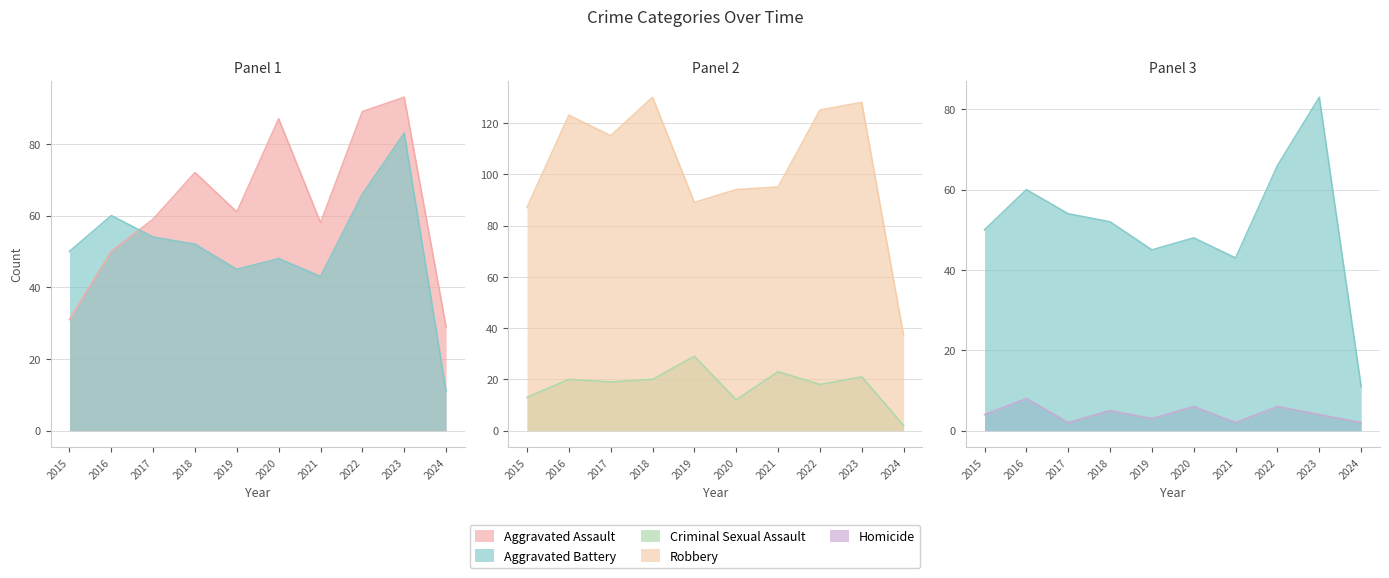

At how many categories does at least one series exceed 70?

9